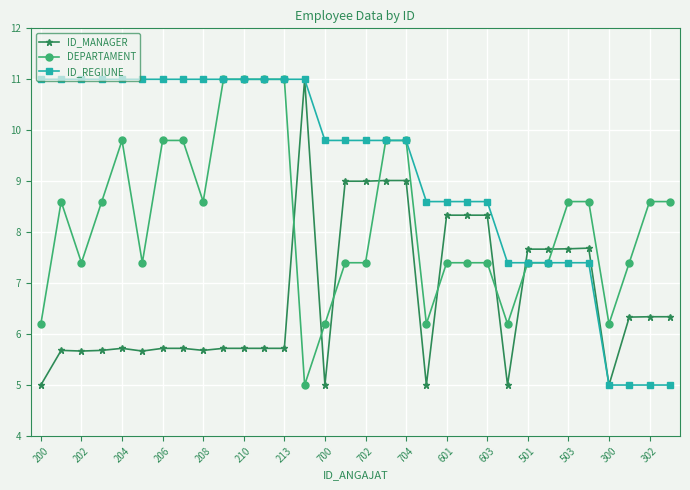

True or false: ID_MANAGER and DEPARTAMENT cross at least once.

True